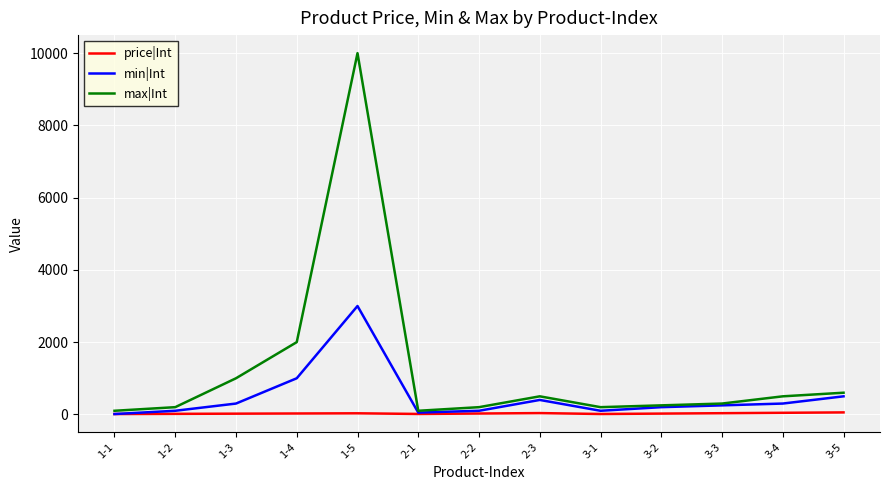

True or false: max|Int and price|Int intersect in this chart.

False